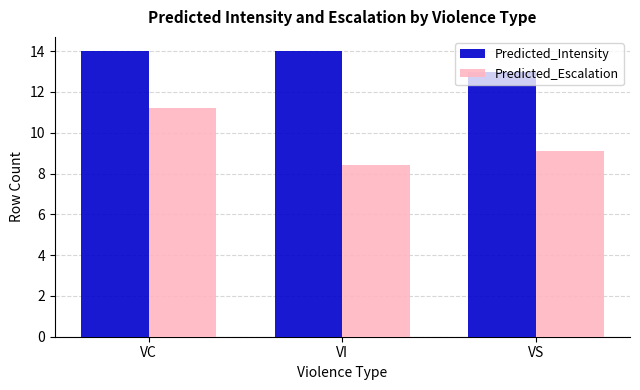

Reading left to right, transcribe all the data shown in this chart.

Predicted_Intensity: 14.0	14.0	13.0
Predicted_Escalation: 11.2	8.4	9.1